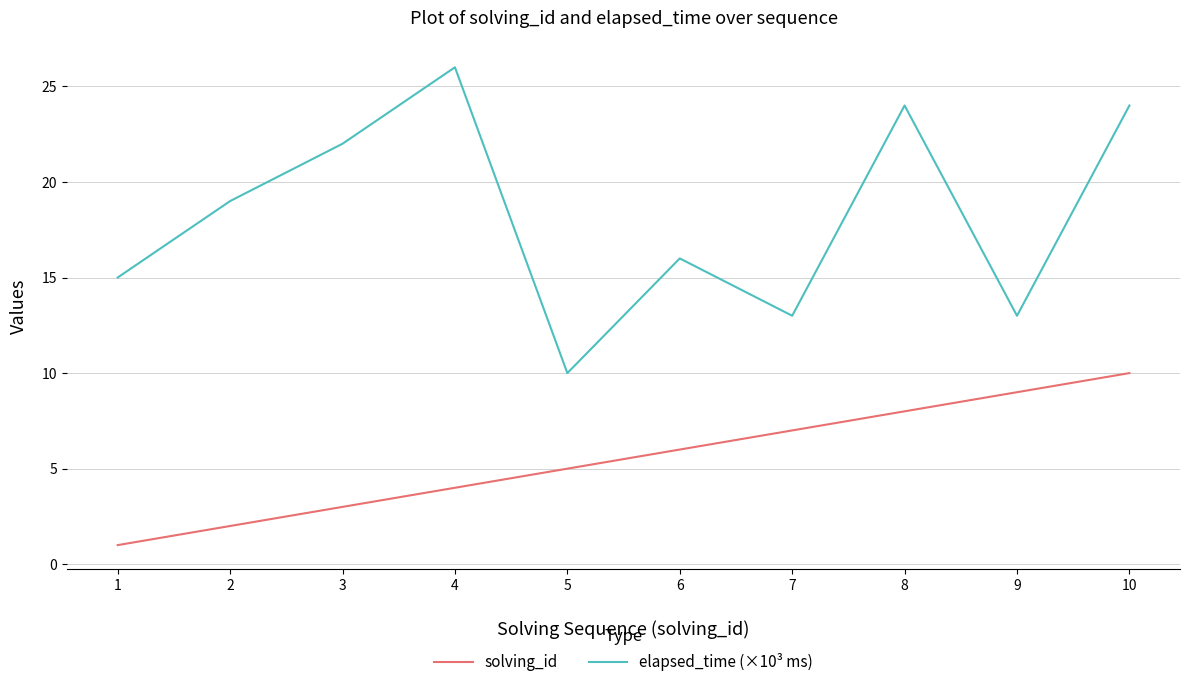

Which category has the highest value across all series?

4